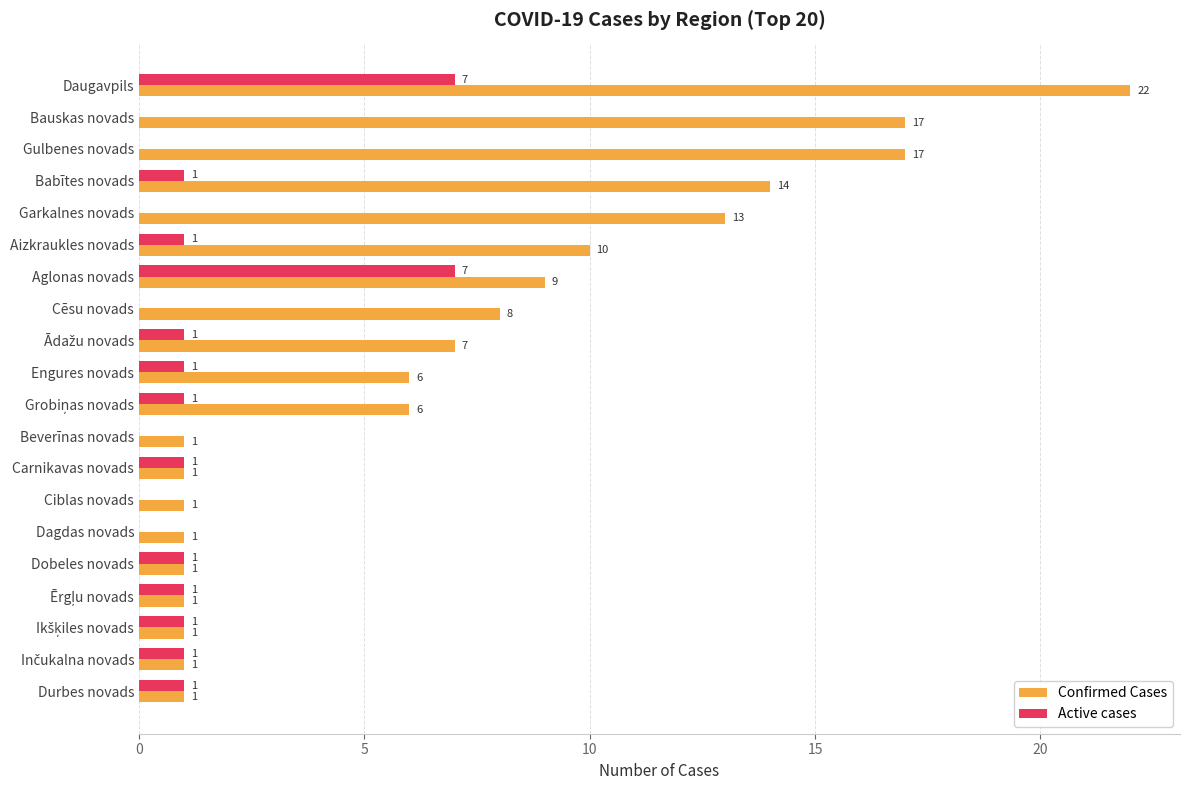

True or false: Active cases has a value of 3 at Daugavpils.

False